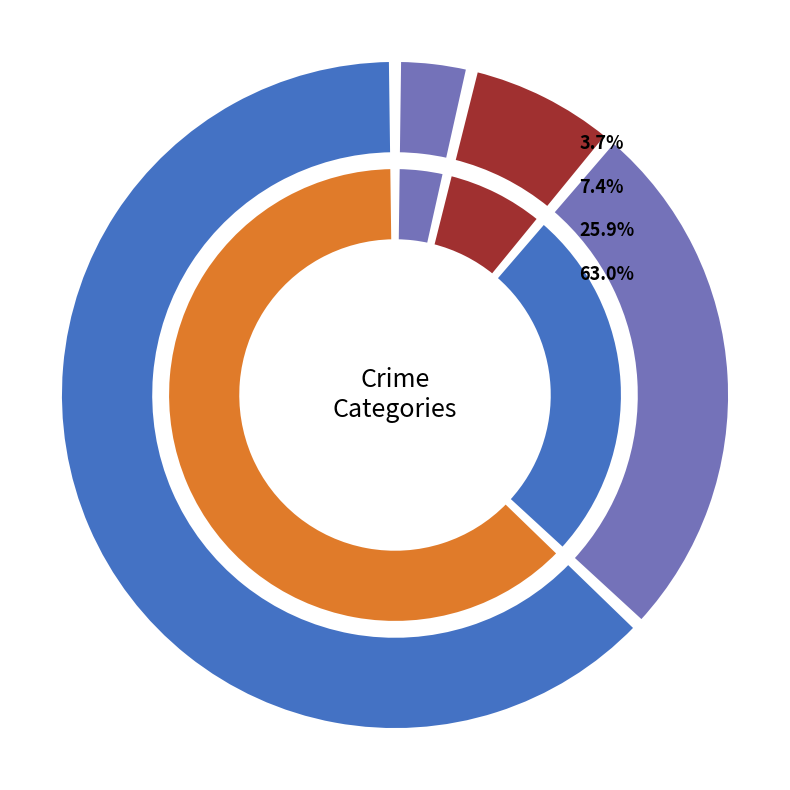

To the nearest percent, what is the difference between the Aggravated Assault and Robbery slice percentages?

22%